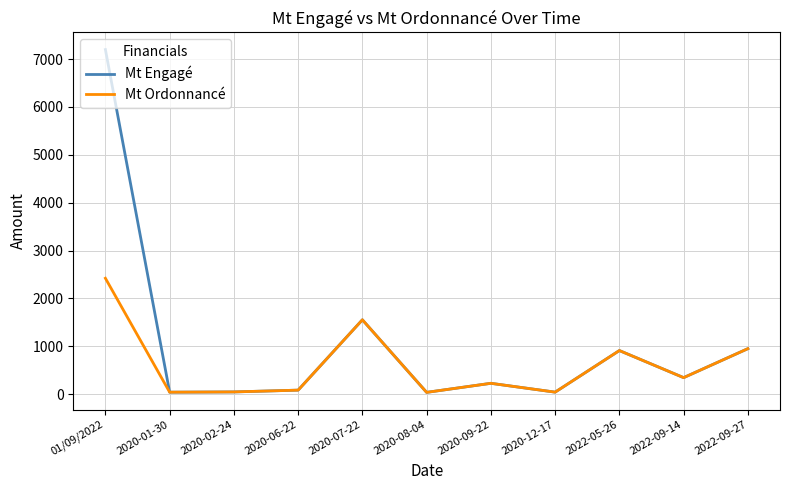

In Mt Ordonnancé, how many points are higher than both neighbors (excluding endpoints)?

3